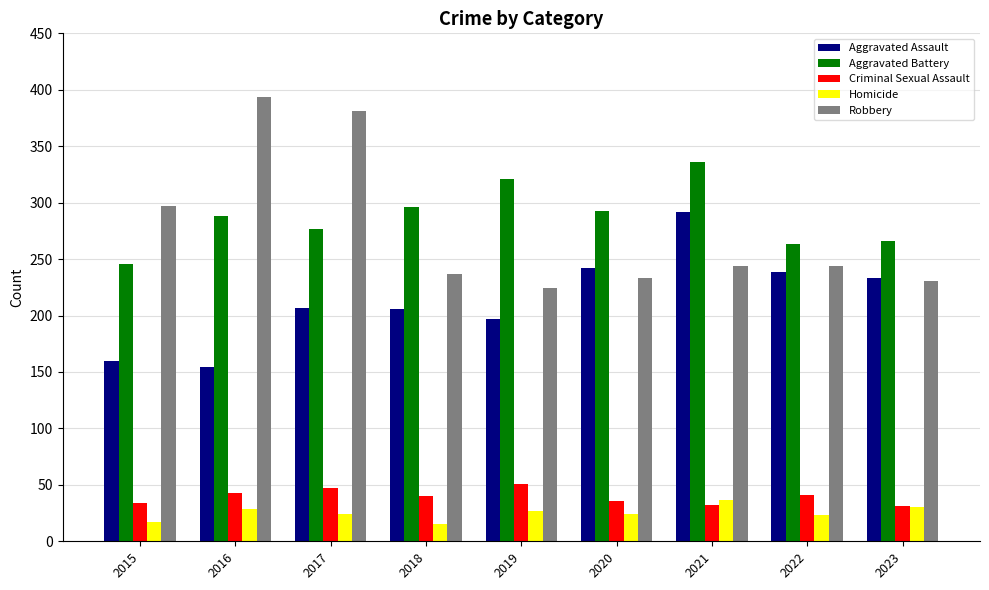

At how many categories does at least one series exceed 288?

7